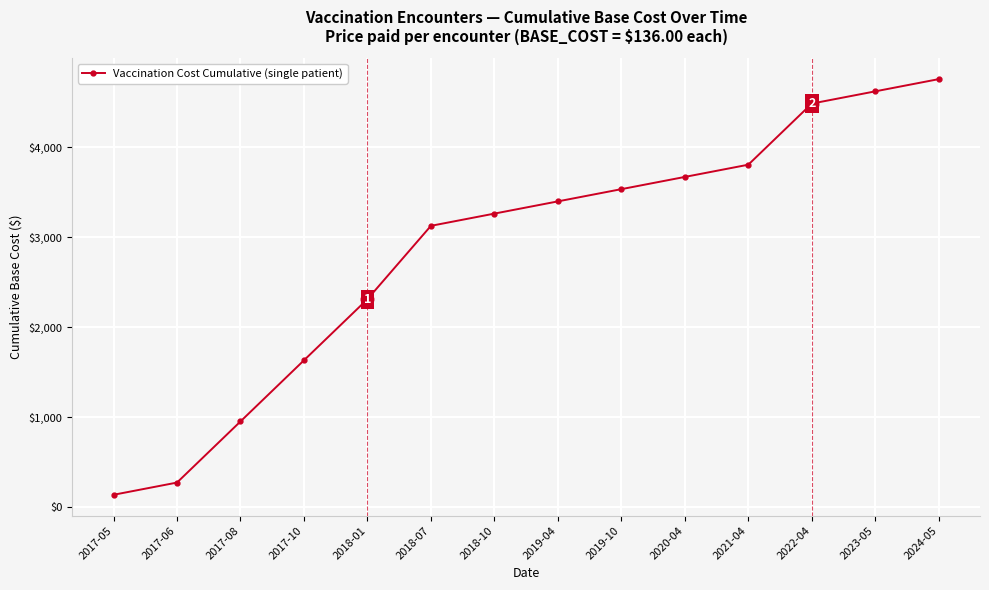

What is the minimum value shown in the chart?

136